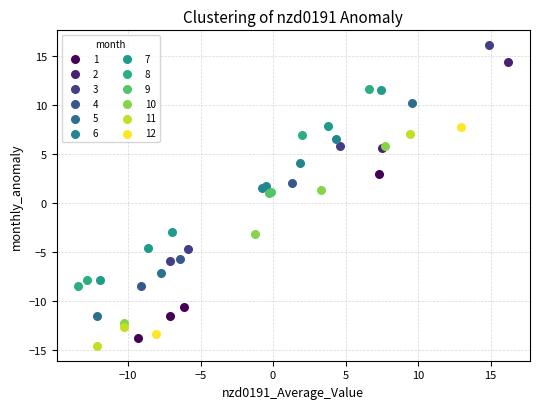

What are all the series names shown in the legend?

1, 2, 3, 4, 5, 6, 7, 8, 9, 10, 11, 12